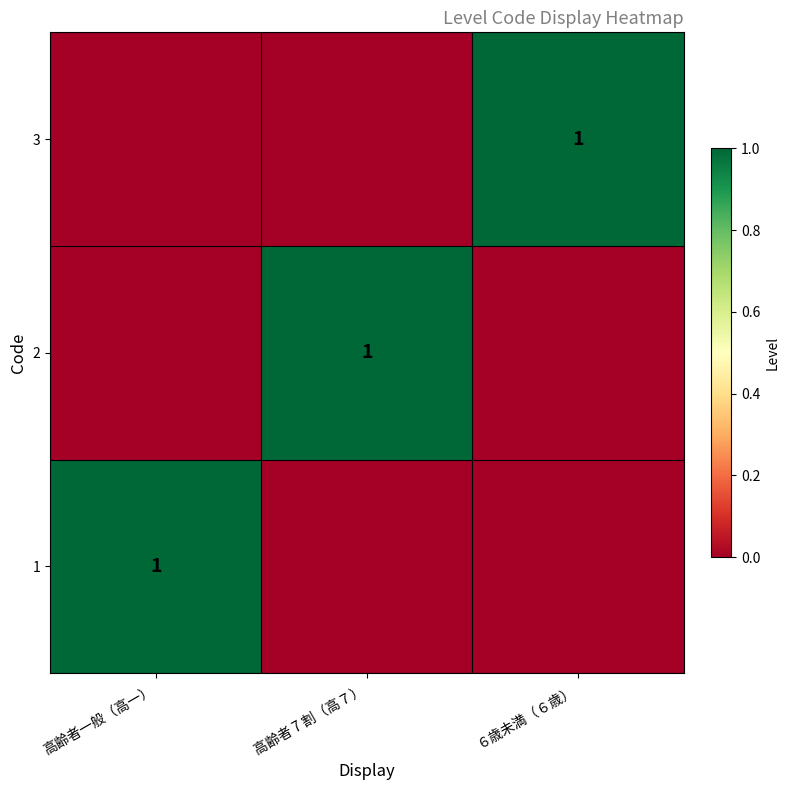

Is it true that 2 equals 1 at 高齢者 7 割（高７）?

True